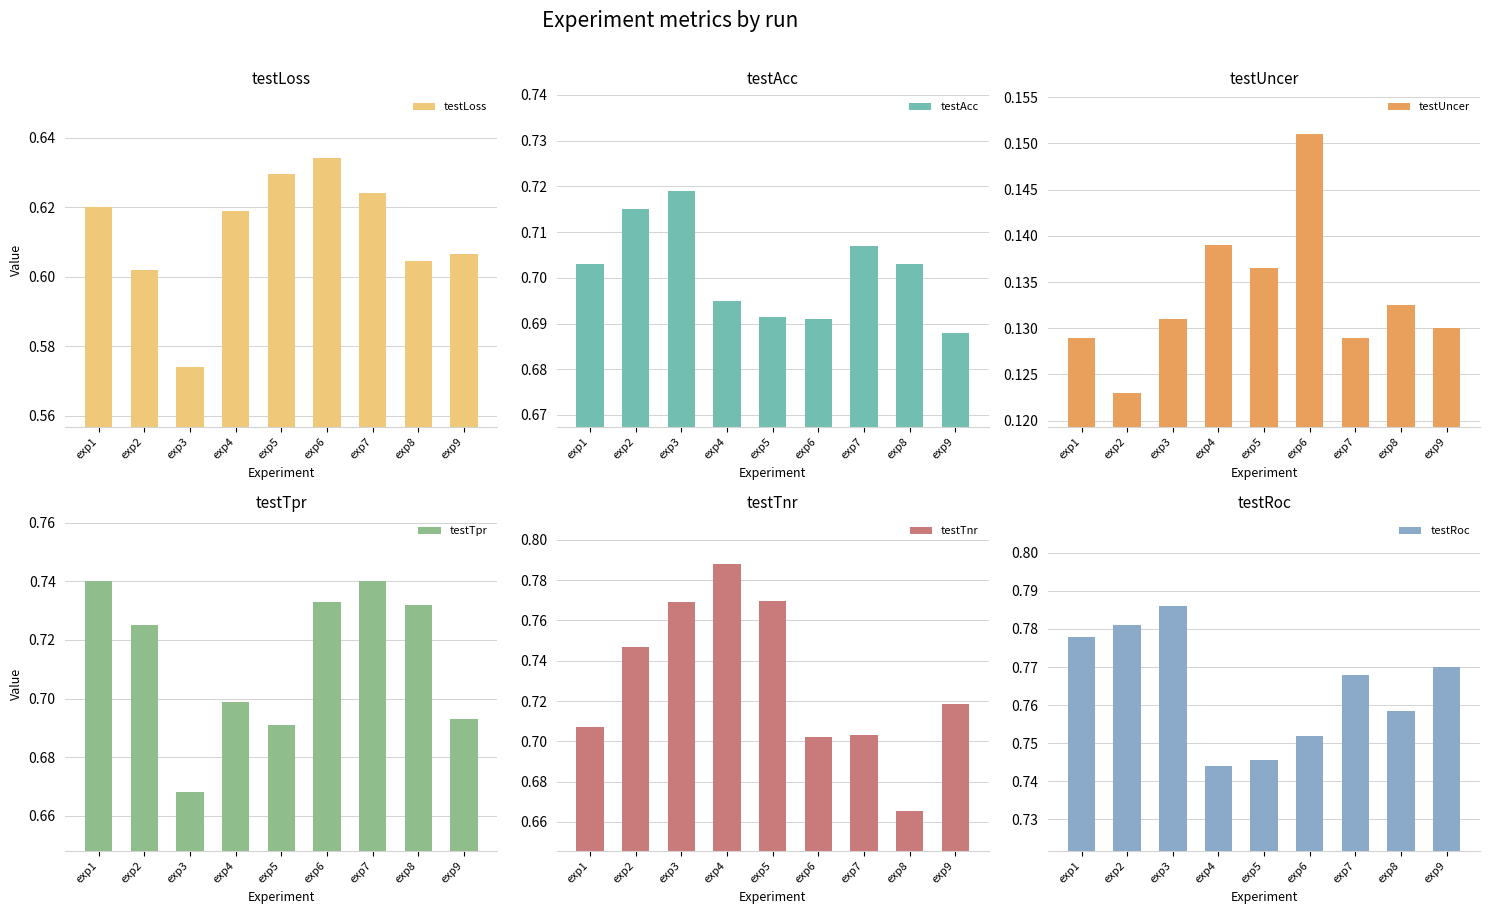

Where is testUncer nearest to the value 0?

exp2